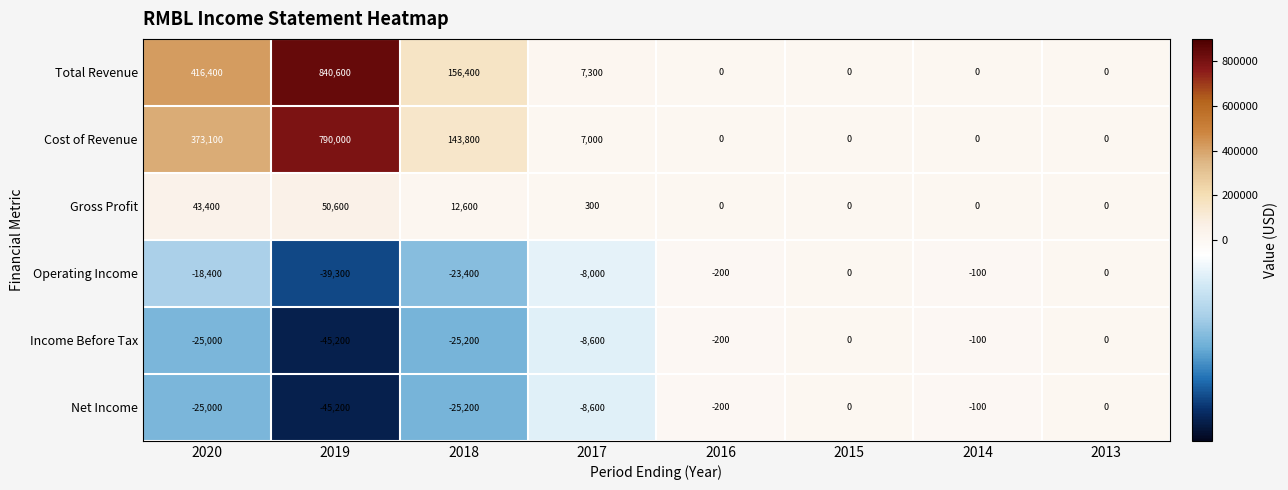

Which category has the lowest value across all series?

2019